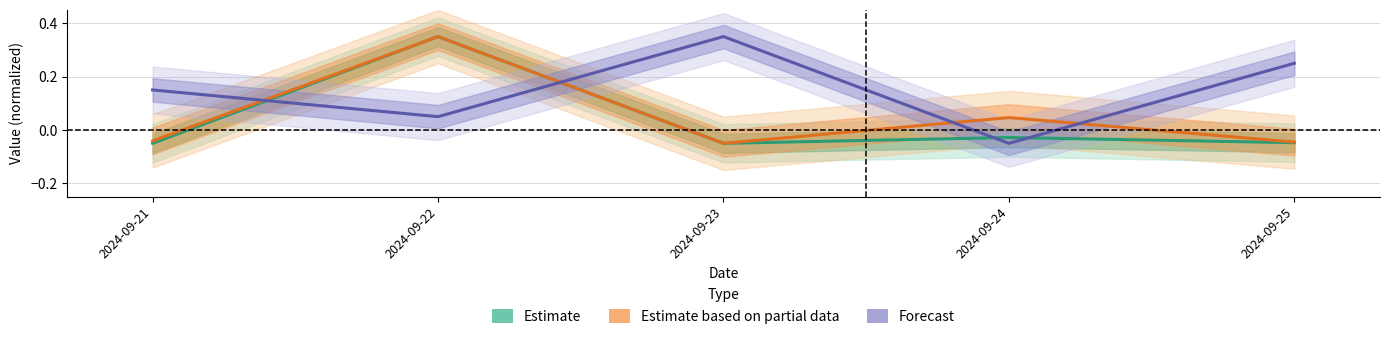

At which category is the sum across all series the highest?

2024-09-22